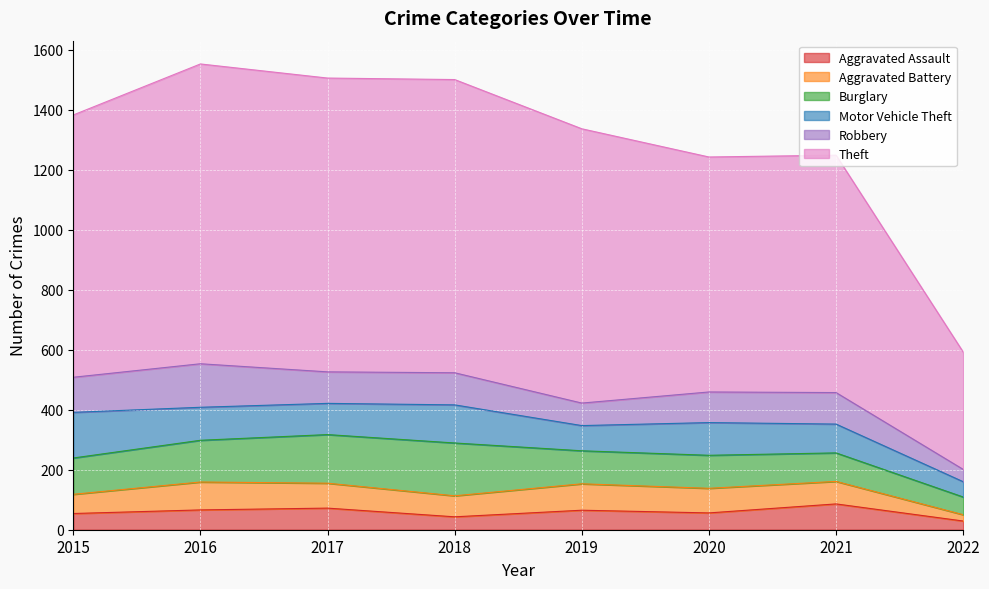

Which series has the widest spread of values?

Theft